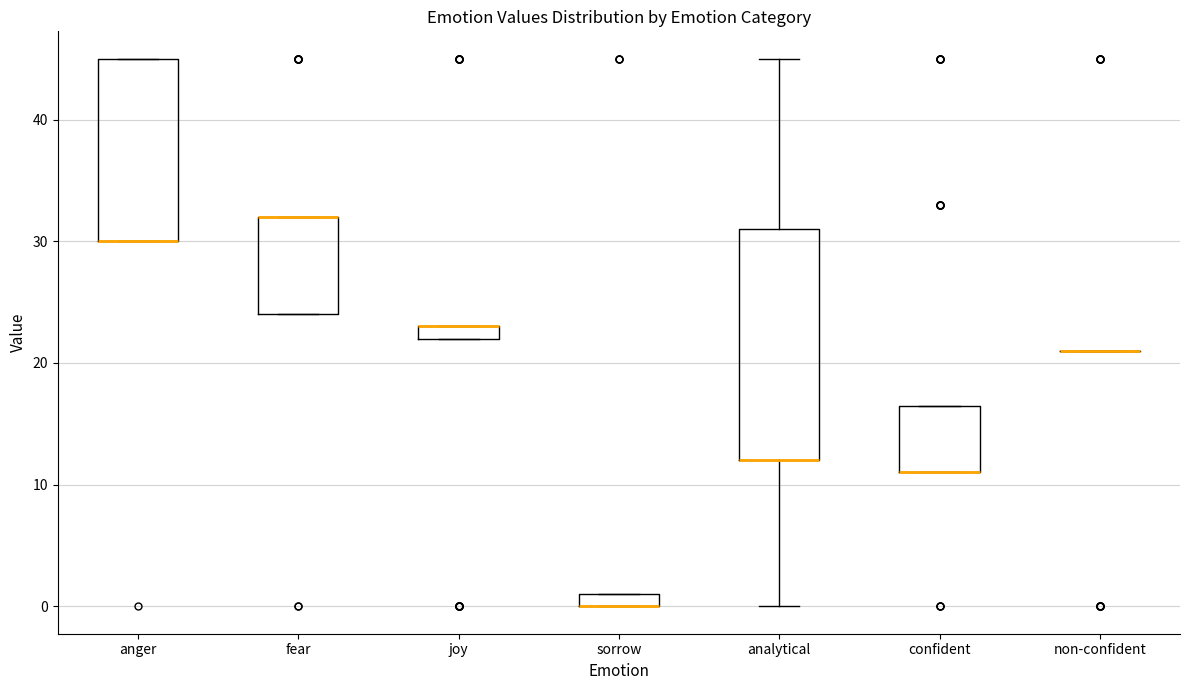

Where is the lower edge of the box for analytical on the y-axis? The values are not printed on the chart, so give them approximately, as read against the axis.

12